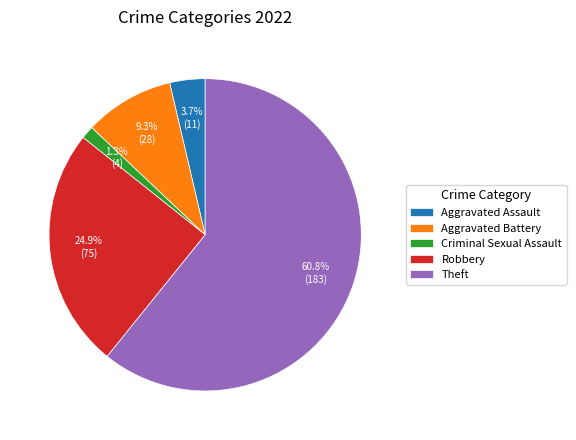

Which category accounts for the majority?

Theft